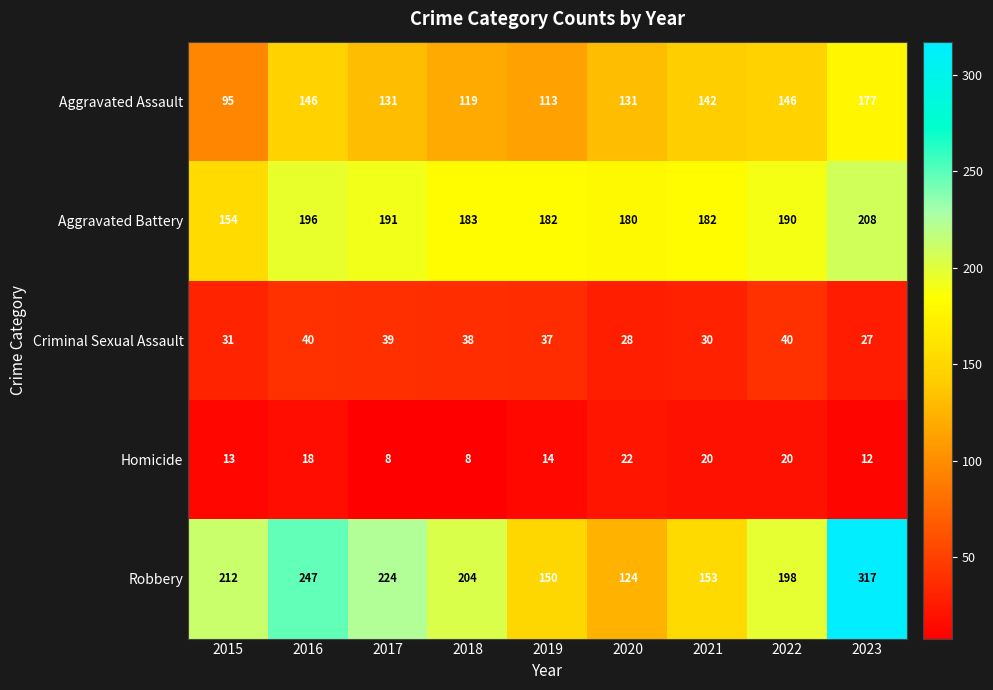

The value of Homicide at 2015 is 5. True or false?

False